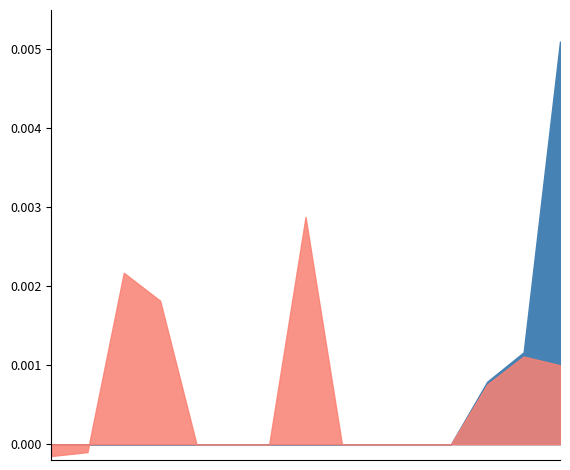

The MFCC_Score series shows 0 at 3_3. True or false?

True